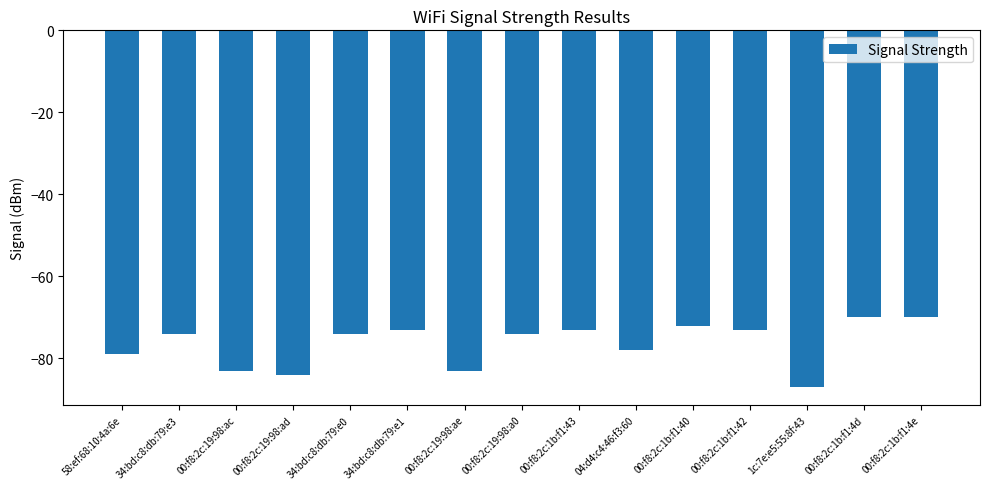

Is it true that the value at 00:f8:2c:19:98:ae is -83?

True